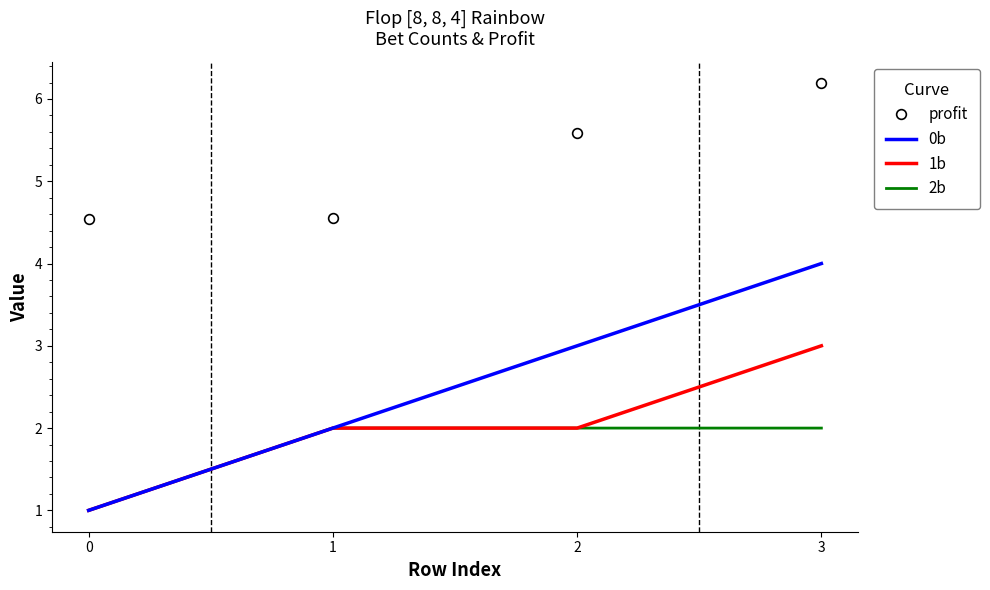

List the series in order of their peak value, lowest first.

2b, 1b, 0b, profit